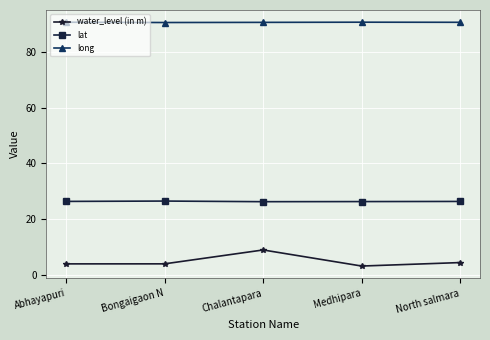

True or false: lat has more than 0 points higher than both neighbors.

True